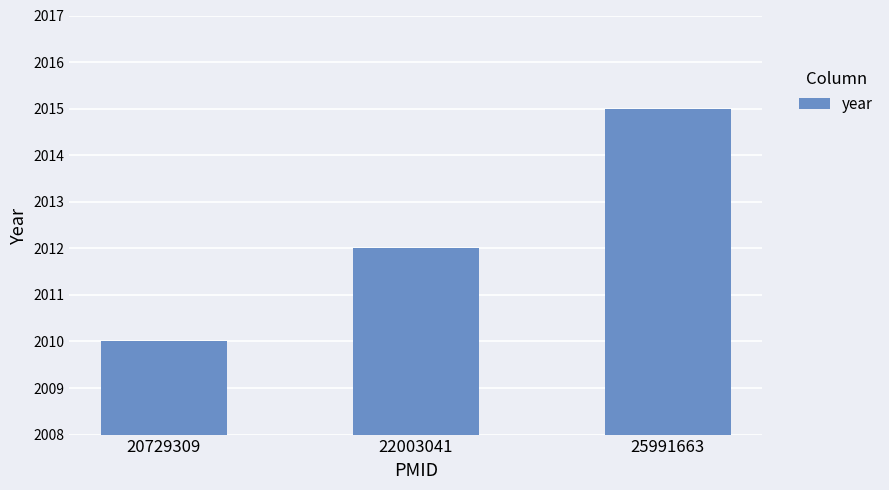

What is the difference between the values at 22003041 and 20729309?

2